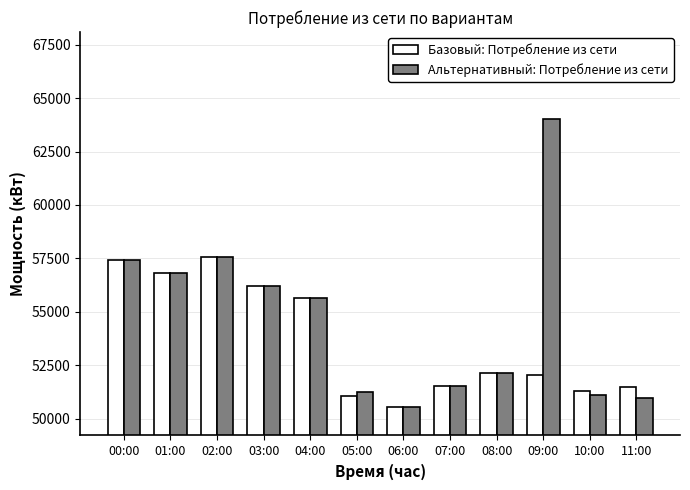

Which category has the highest value across all series?

09:00